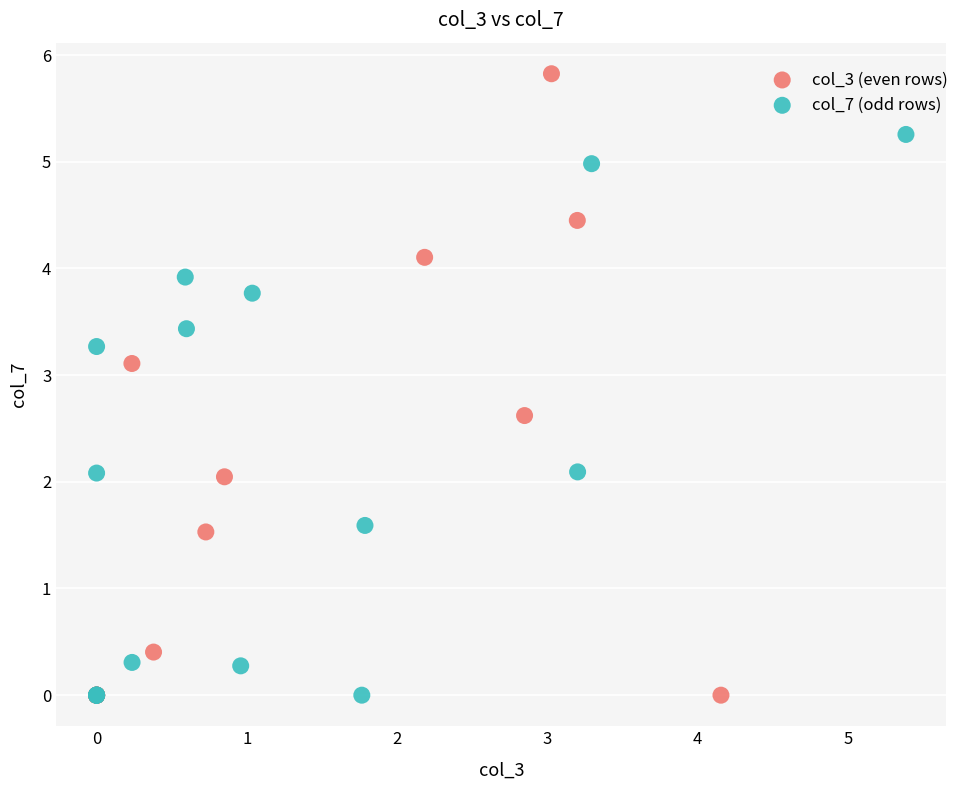

Which series contains the highest Y value?

col_3 (even rows)